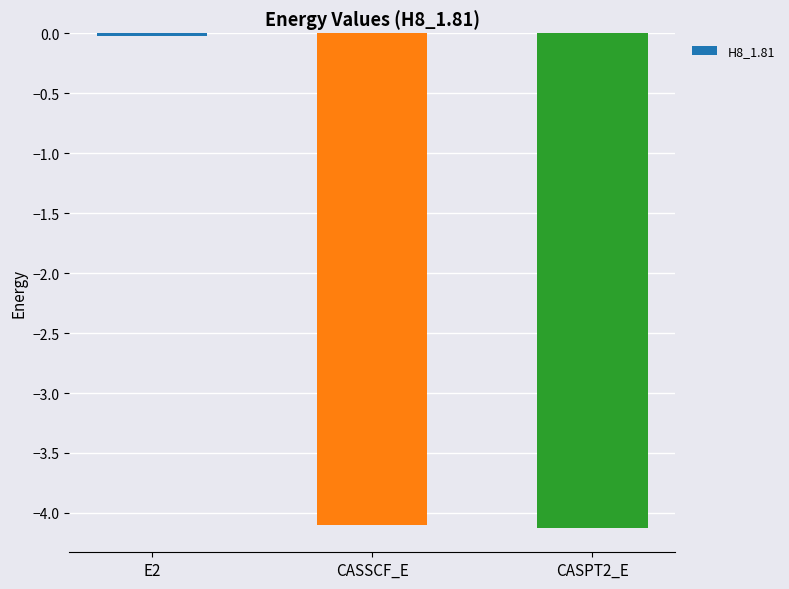

What position from the right is CASSCF_E?

2